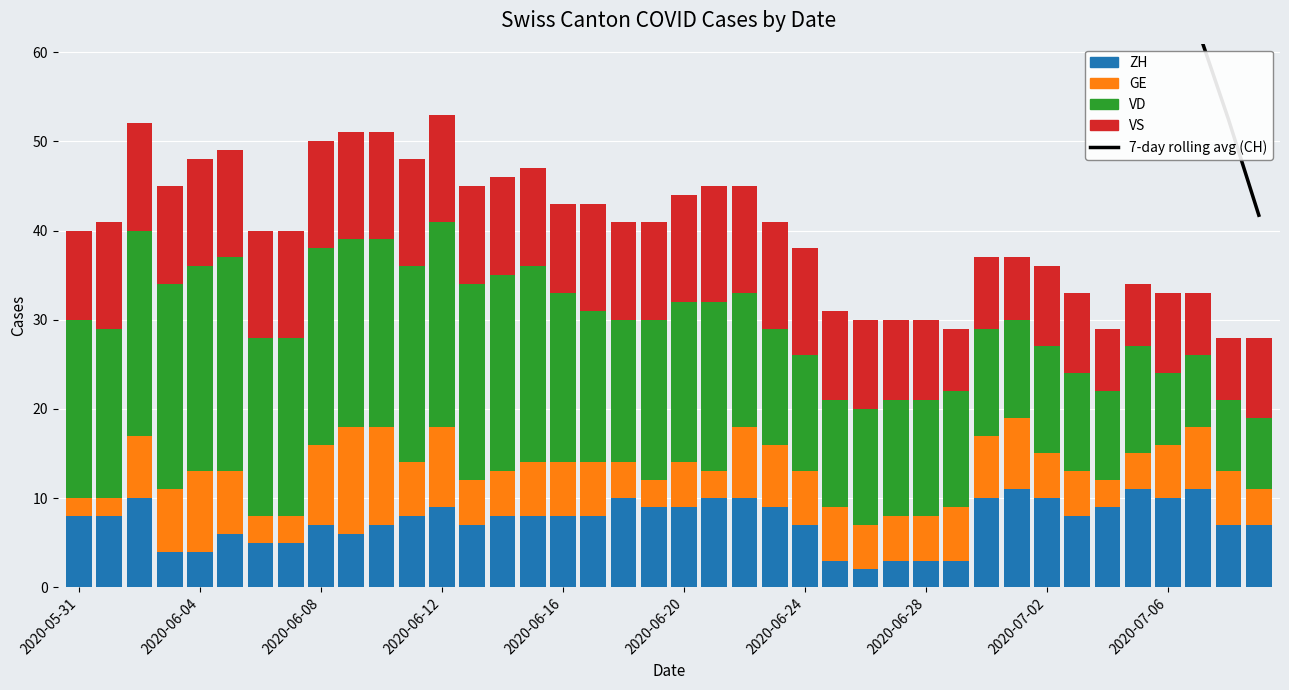

The value of 7-day rolling avg (CH) at 2020-06-28 is 71.3. True or false?

True